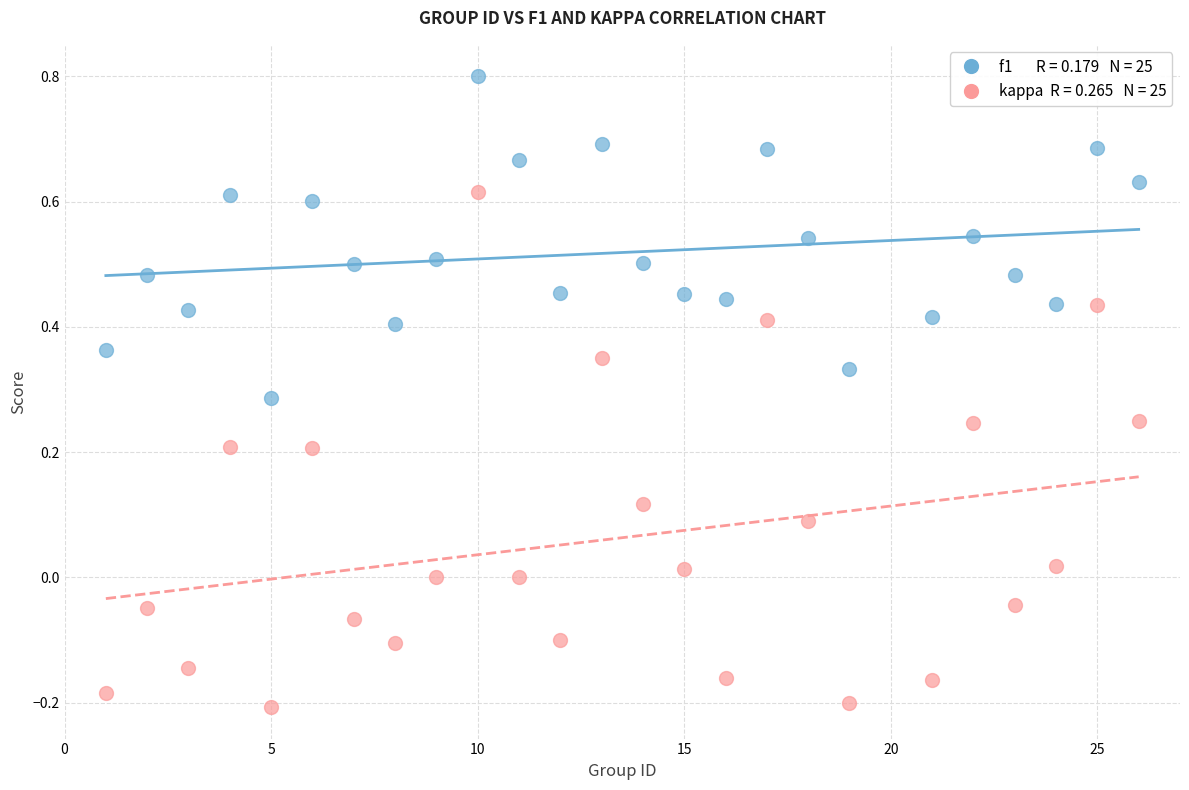

Across all data points, what is the range of X values (max minus min)?

25.0